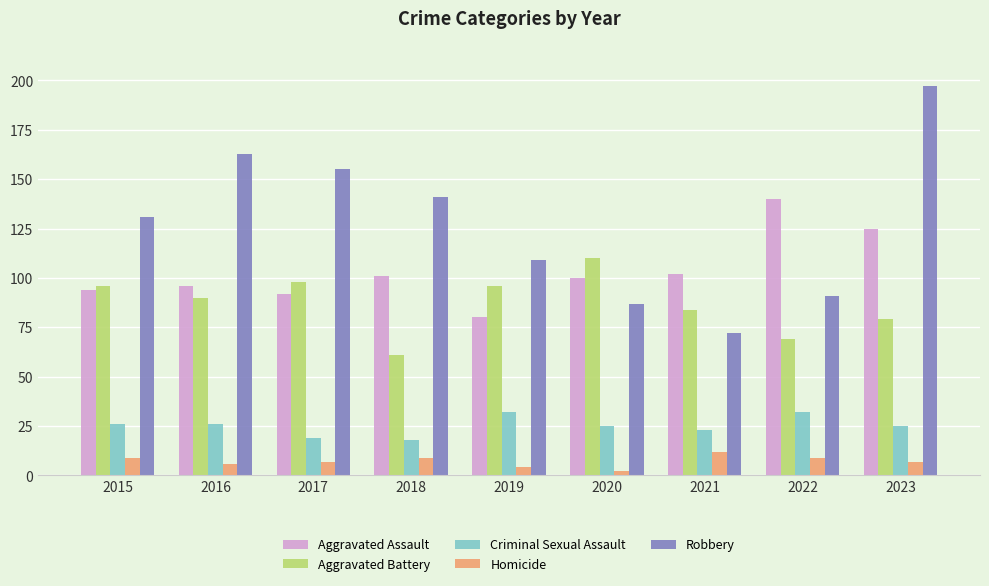

Rank the series by their maximum value, from lowest to highest.

Homicide, Criminal Sexual Assault, Aggravated Battery, Aggravated Assault, Robbery